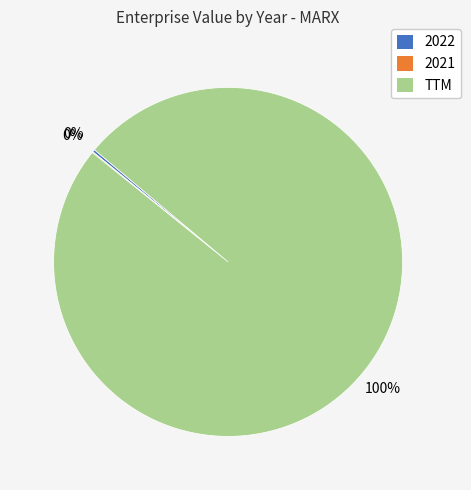

What is the majority slice?

TTM